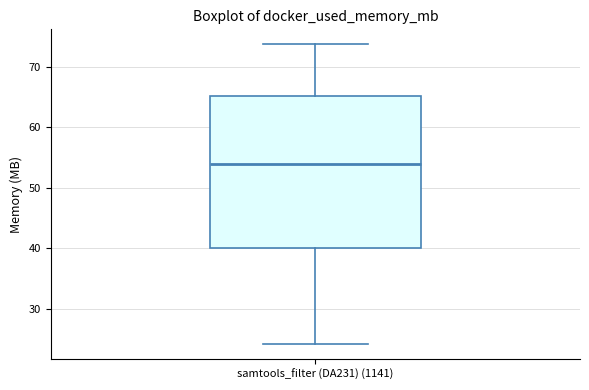

Transcribe this box plot: give where the median line is, the range the box spans, and where the two whiskers end, as read against the y-axis. The values are not printed on the chart, so give them approximately, as read against the axis.

median 54, box 40 to 65, whiskers 24 to 74